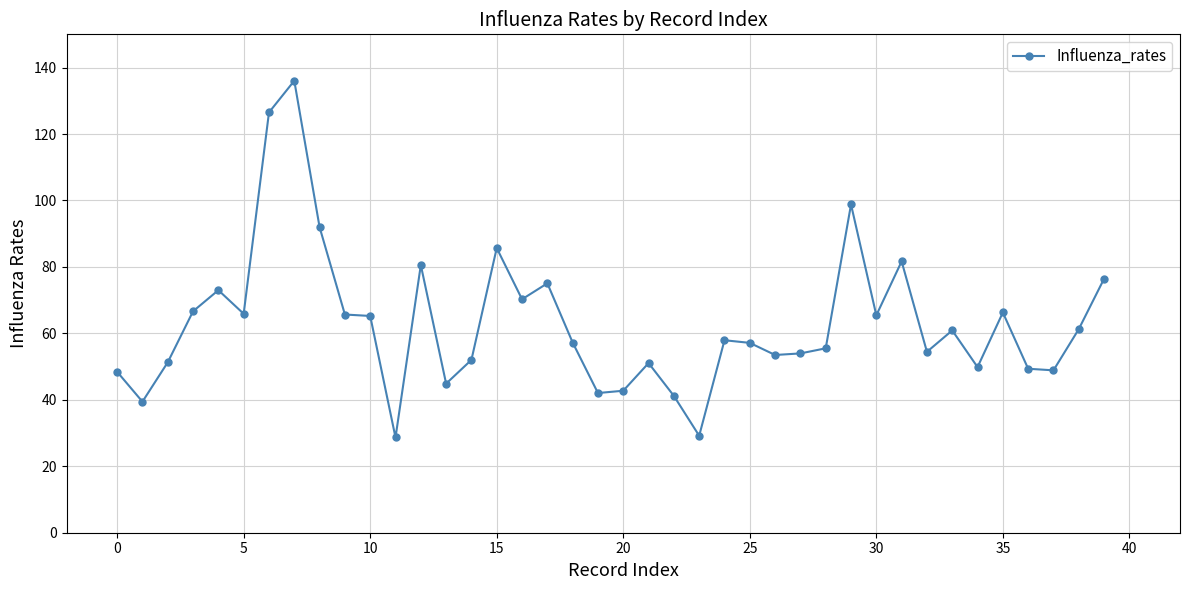

What is the average value?

63.0